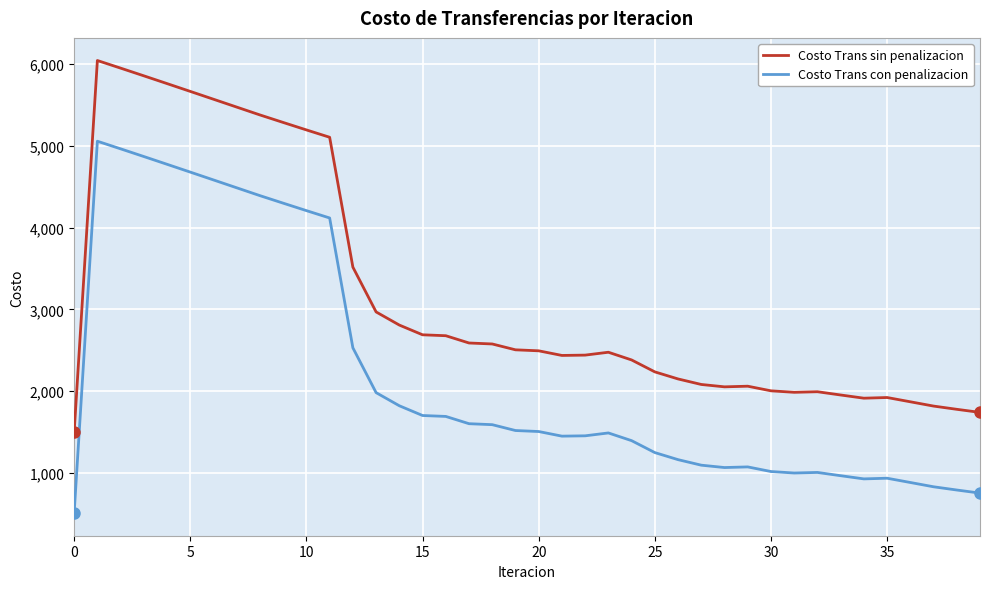

What is the difference between the maximum and minimum values in the Costo Trans sin penalizacion series?

4551.5